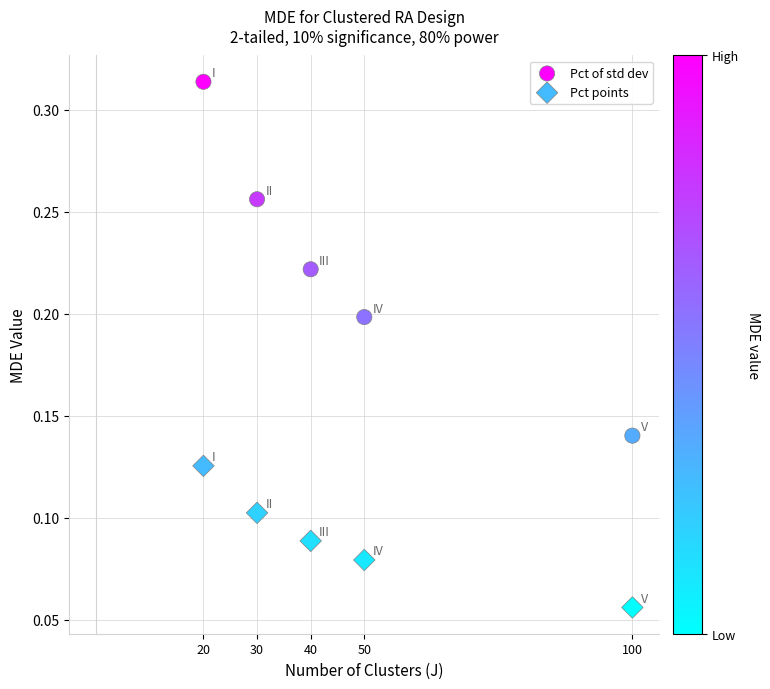

Which series reaches the minimum Y coordinate?

Pct points